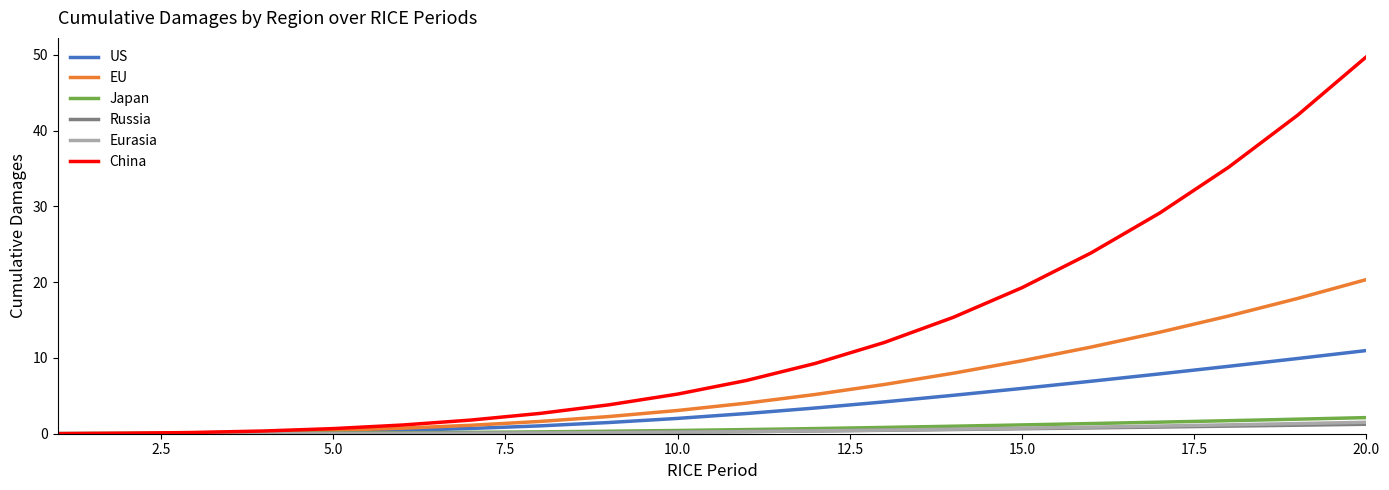

Which series has the largest total across all categories?

China